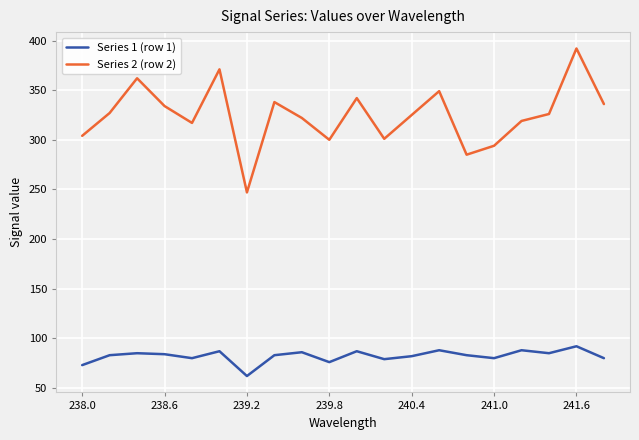

Which series has the largest range (max minus min)?

Series 2 (row 2)